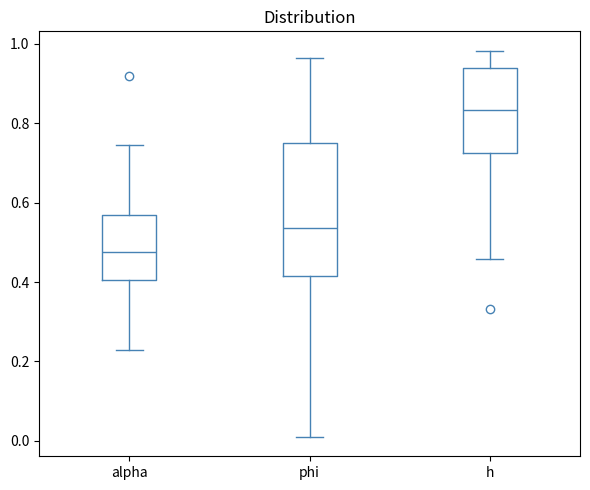

Where does the upper whisker of the box for alpha end on the y-axis? The values are not printed on the chart, so give them approximately, as read against the axis.

0.74